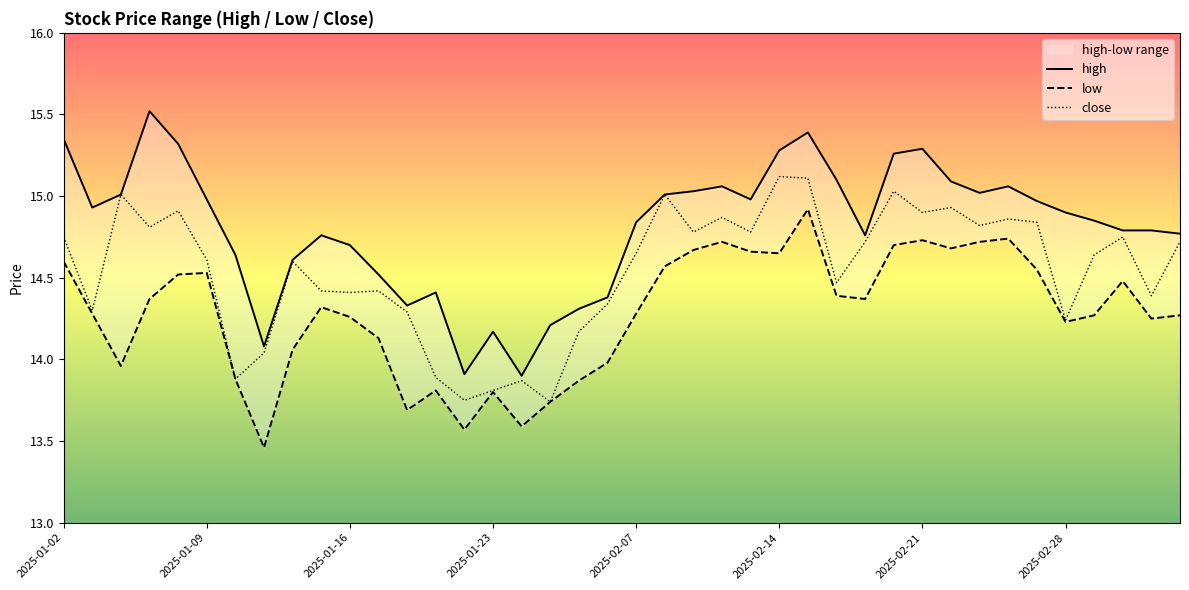

At how many categories does at least one series exceed 13?

40